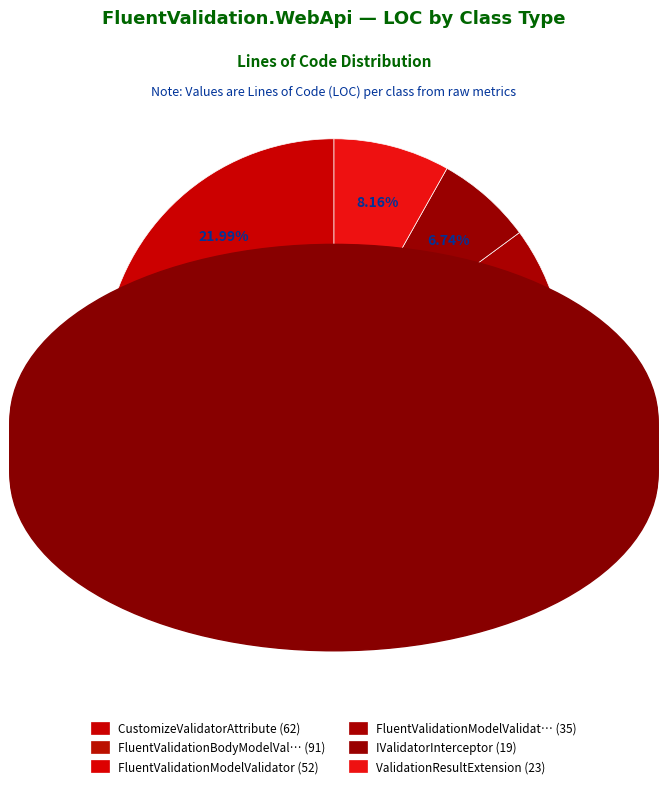

To the nearest percent, what is the average slice percentage?

17%